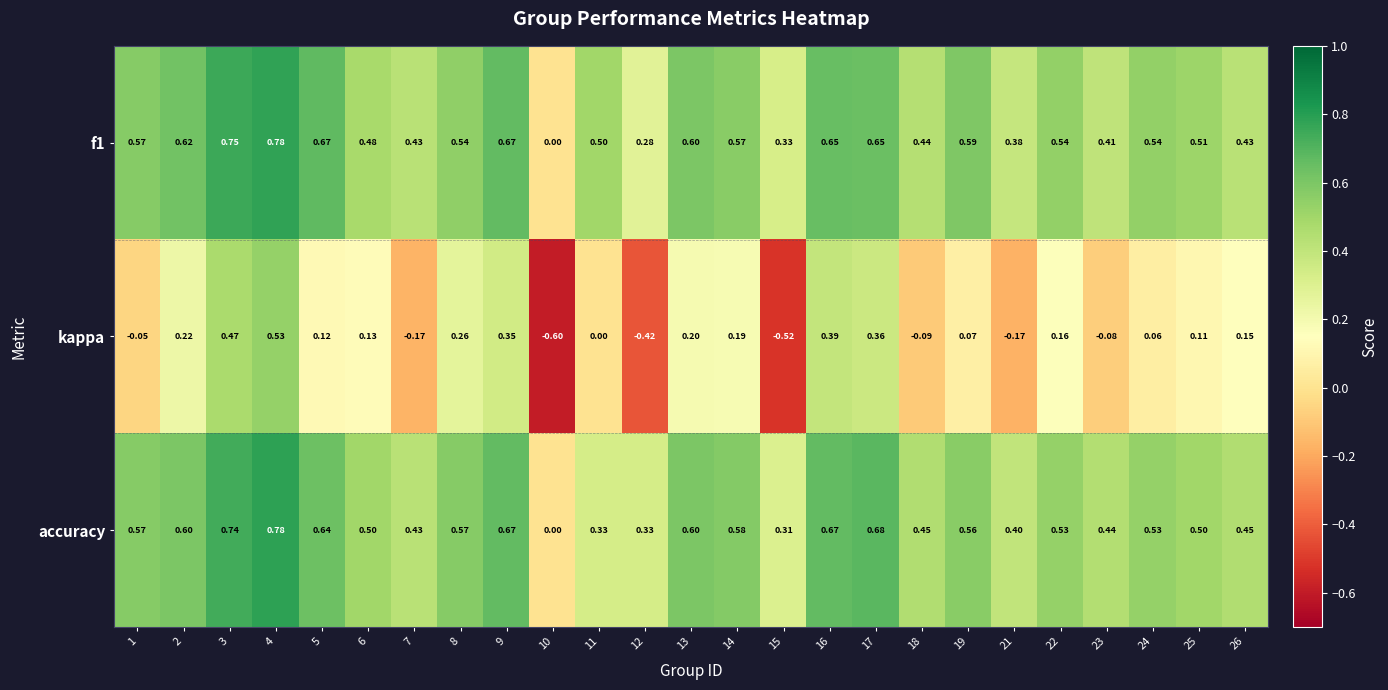

Which series has the widest spread of values?

kappa